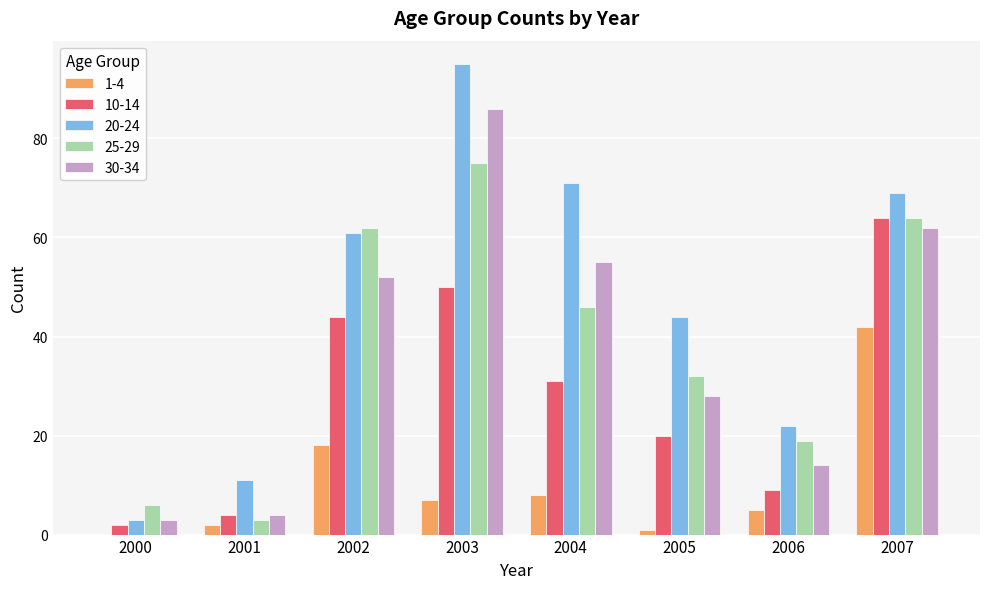

The value of 30-34 at 2005 is 43. True or false?

False